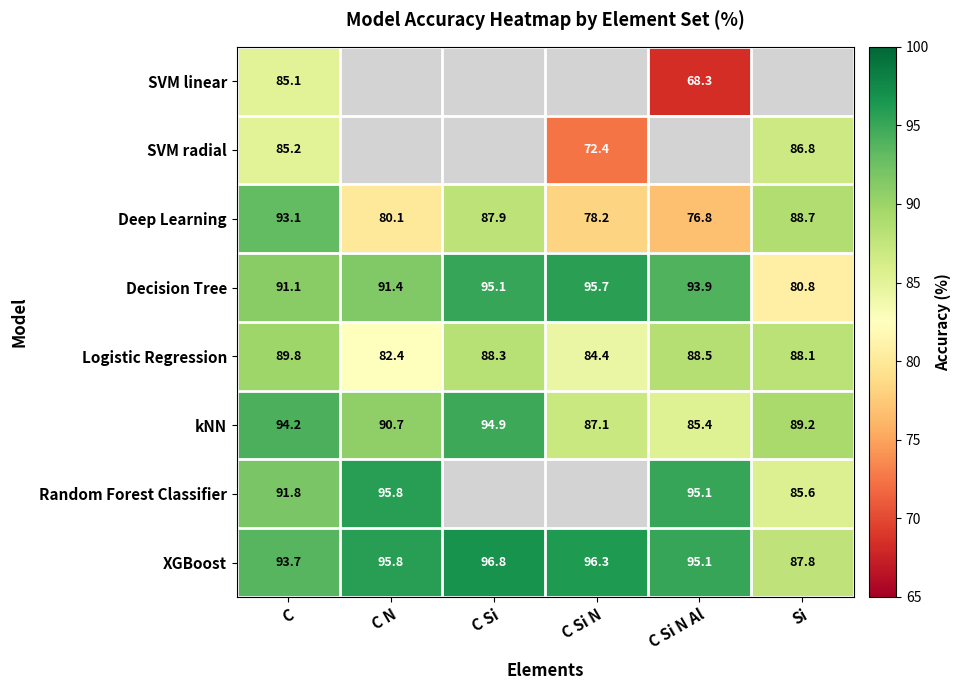

At how many categories does at least one series exceed 70?

6